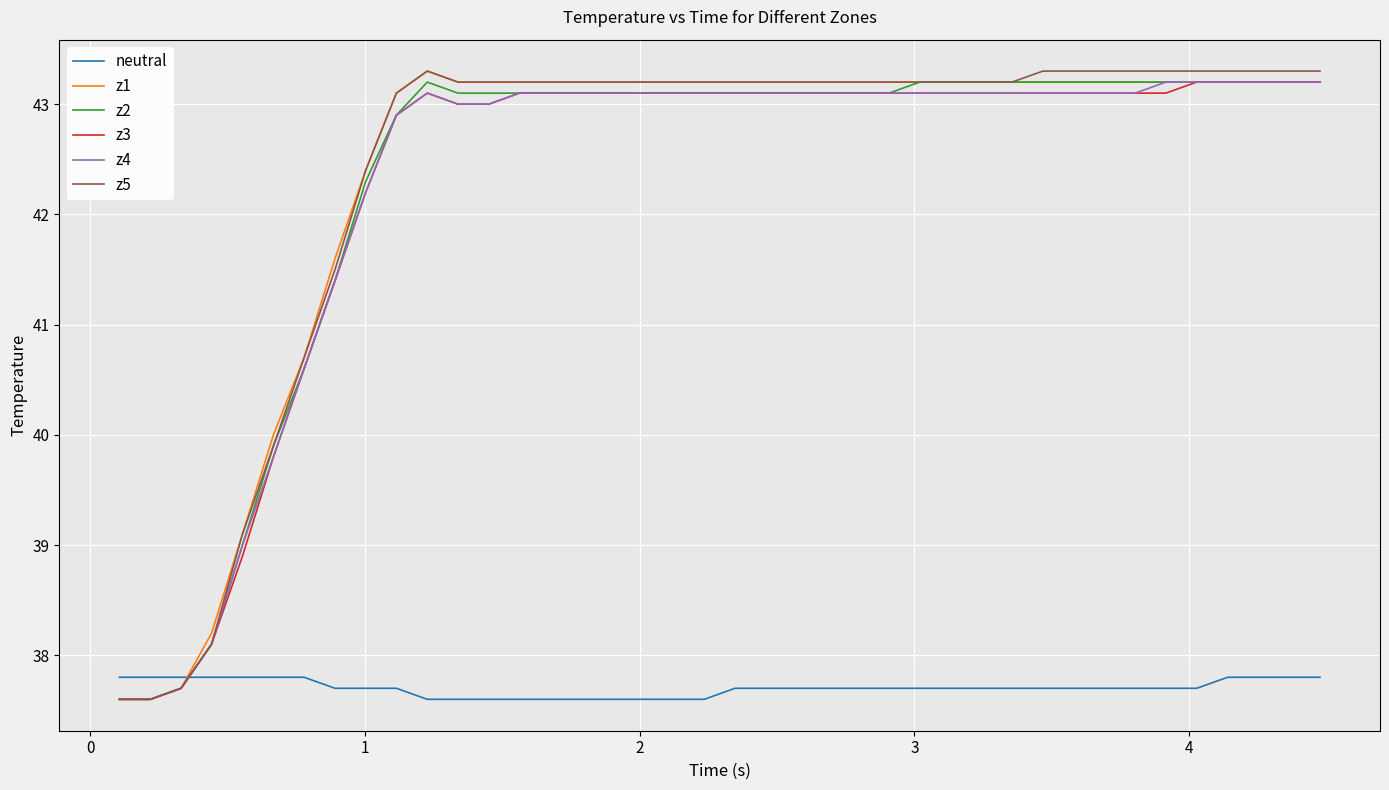

What is the sum of all neutral values?

1508.1